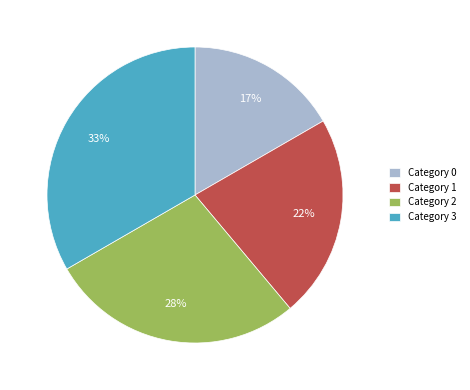

What percentage is the Category 1 slice, to the nearest percent?

22%